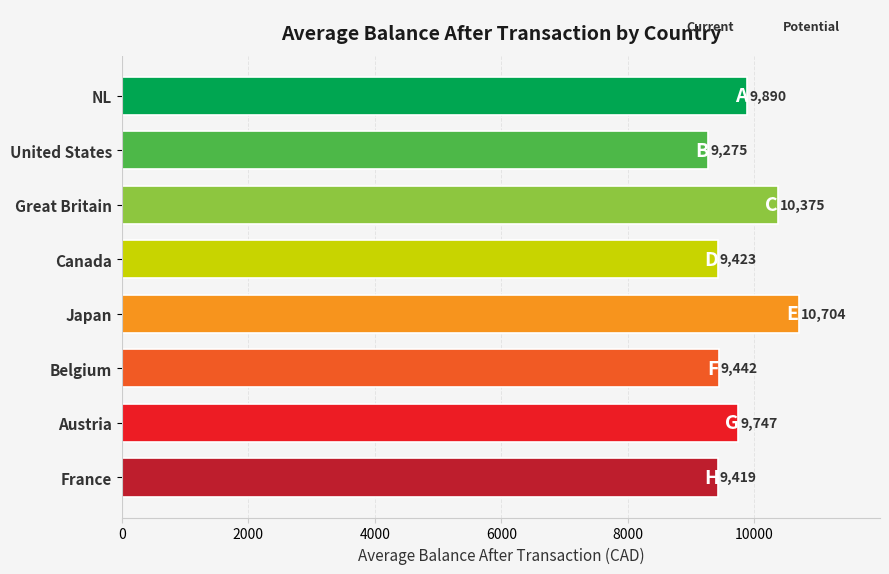

True or false: the data shows 5015.1 at Canada.

False